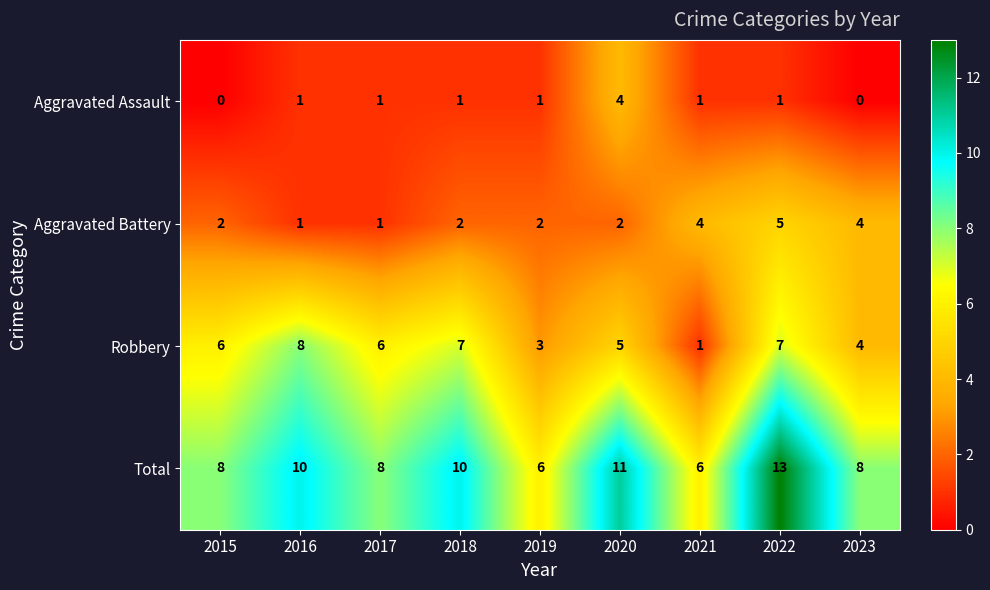

What is the total value across all series at 2016?

20